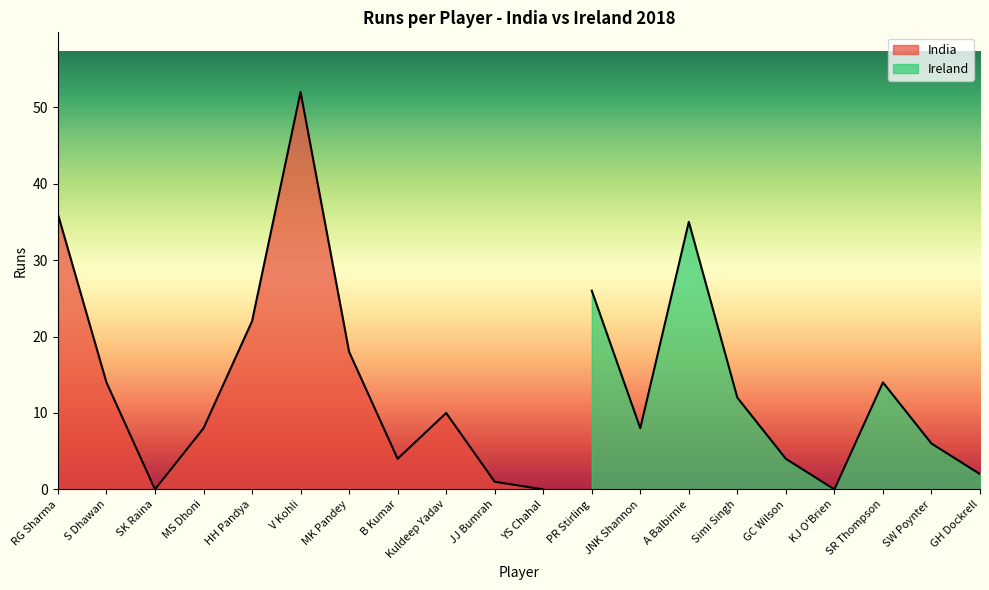

Rank the categories by value from lowest to highest.

SK Raina, YS Chahal, KJ O'Brien, JJ Bumrah, GH Dockrell, B Kumar, GC Wilson, SW Poynter, MS Dhoni, JNK Shannon, Kuldeep Yadav, Simi Singh, S Dhawan, SR Thompson, MK Pandey, HH Pandya, PR Stirling, A Balbirnie, RG Sharma, V Kohli